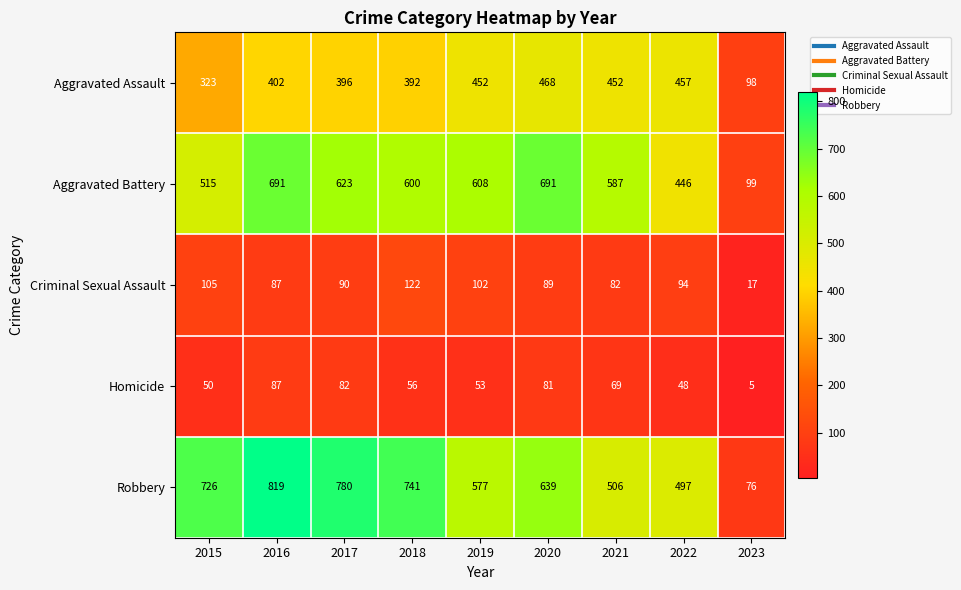

What is the greatest value displayed?

819